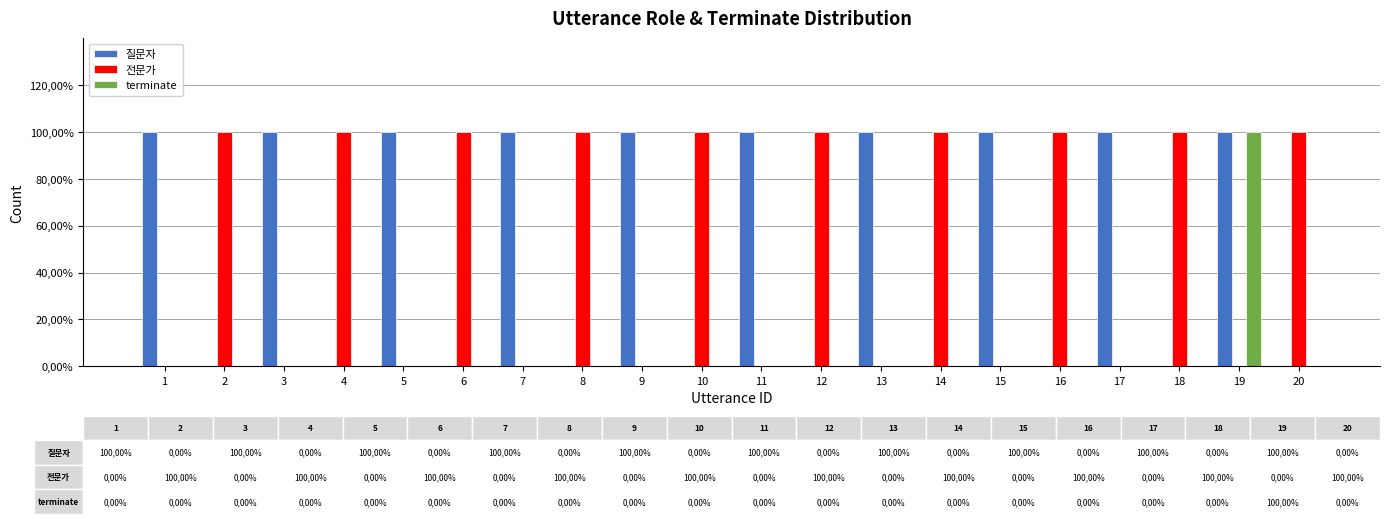

What is the sum of the 질문자 values at 18 and 17?

1